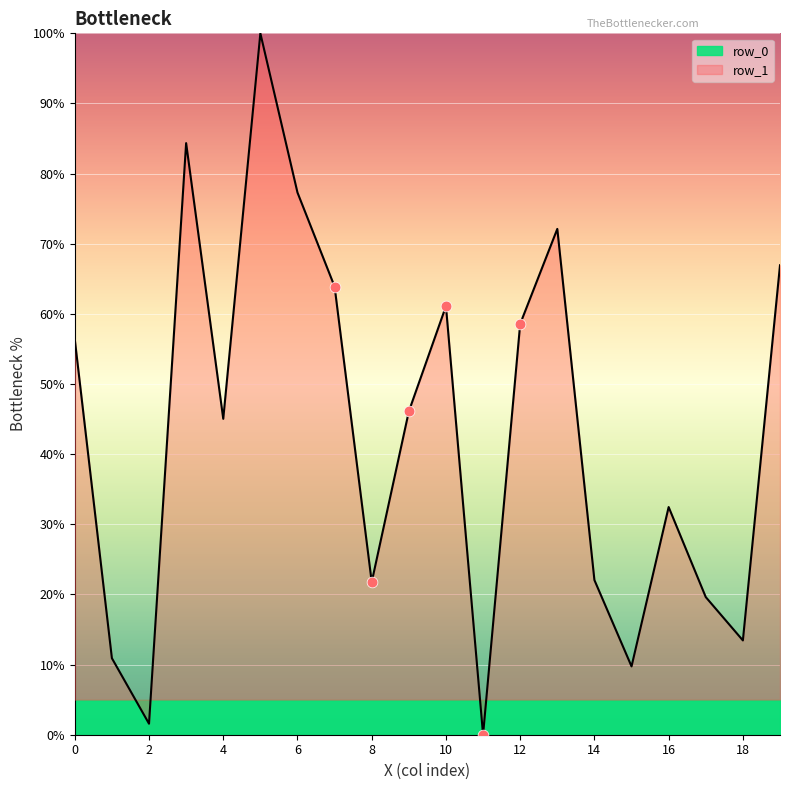

Between 13 and 16, which is larger?

13